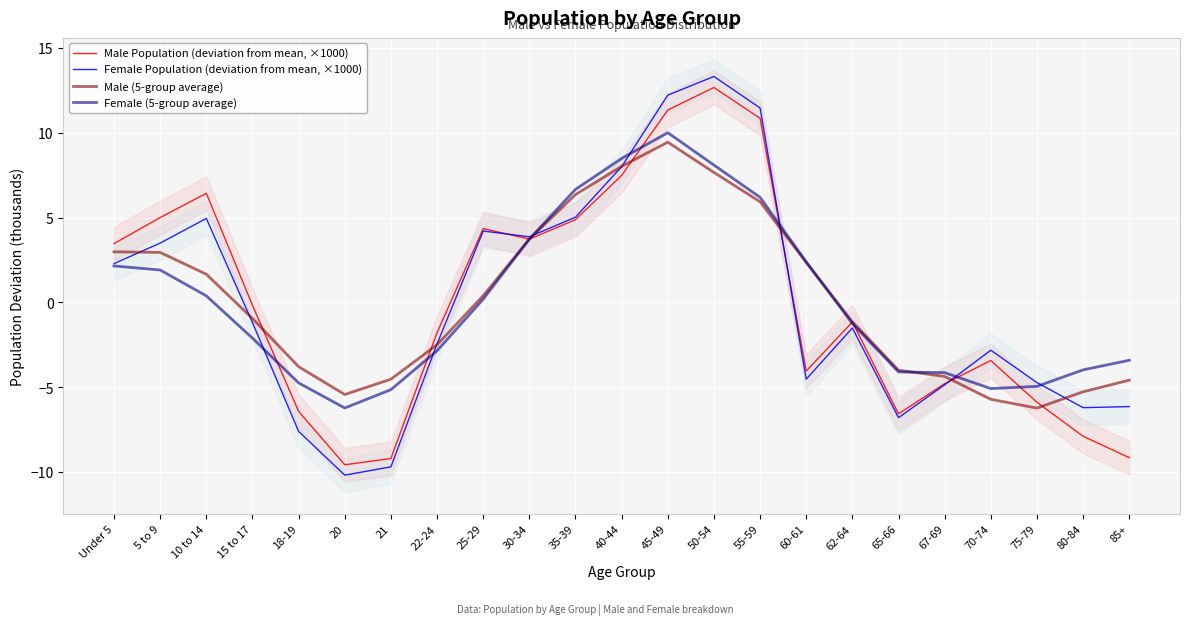

Which has a higher value, 75-79 or 55-59?

55-59